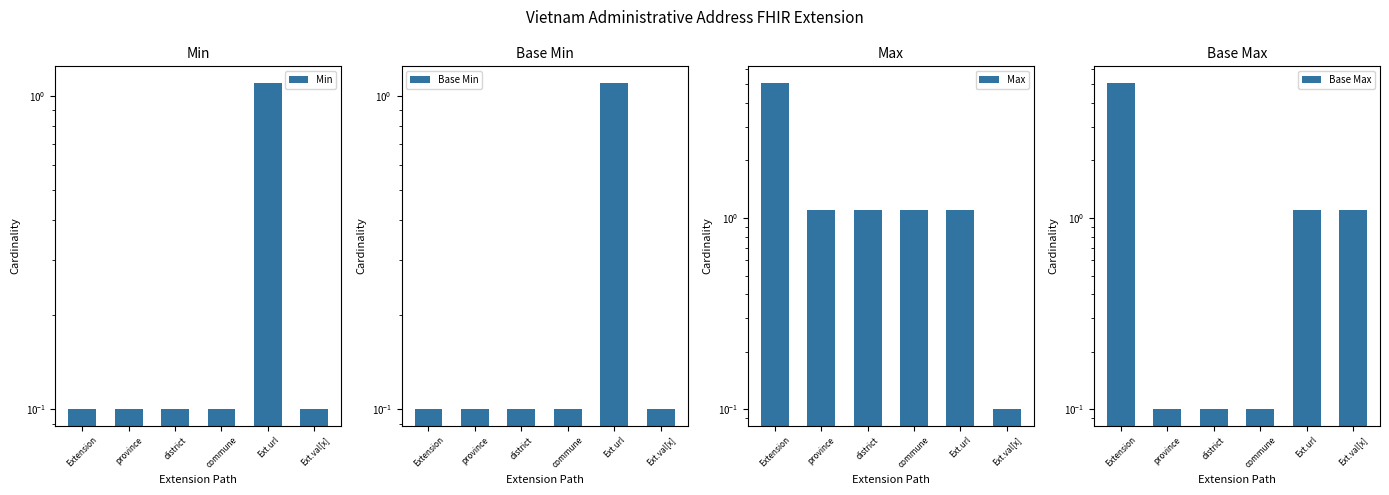

How many data points in Base Max are less than 1?

3